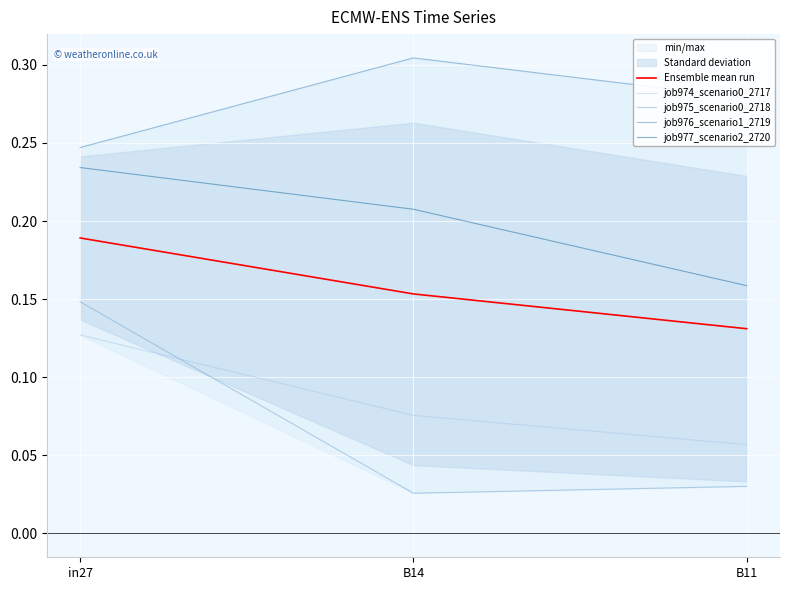

Between in27 and B14, which series saw the biggest shift?

job975_scenario0_2718